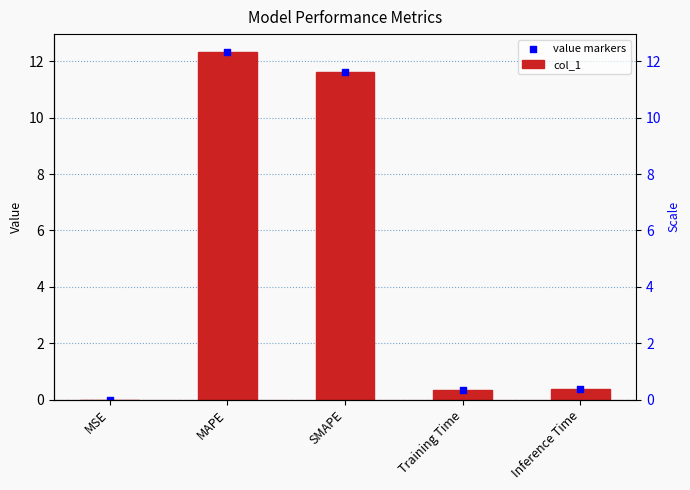

Which series has the largest total across all categories?

col_1